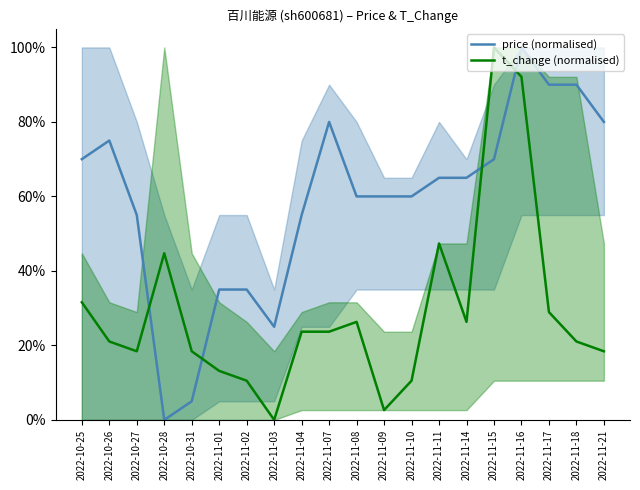

At 2022-11-04, list the series in order from largest to smallest.

price (normalised), t_change (normalised)